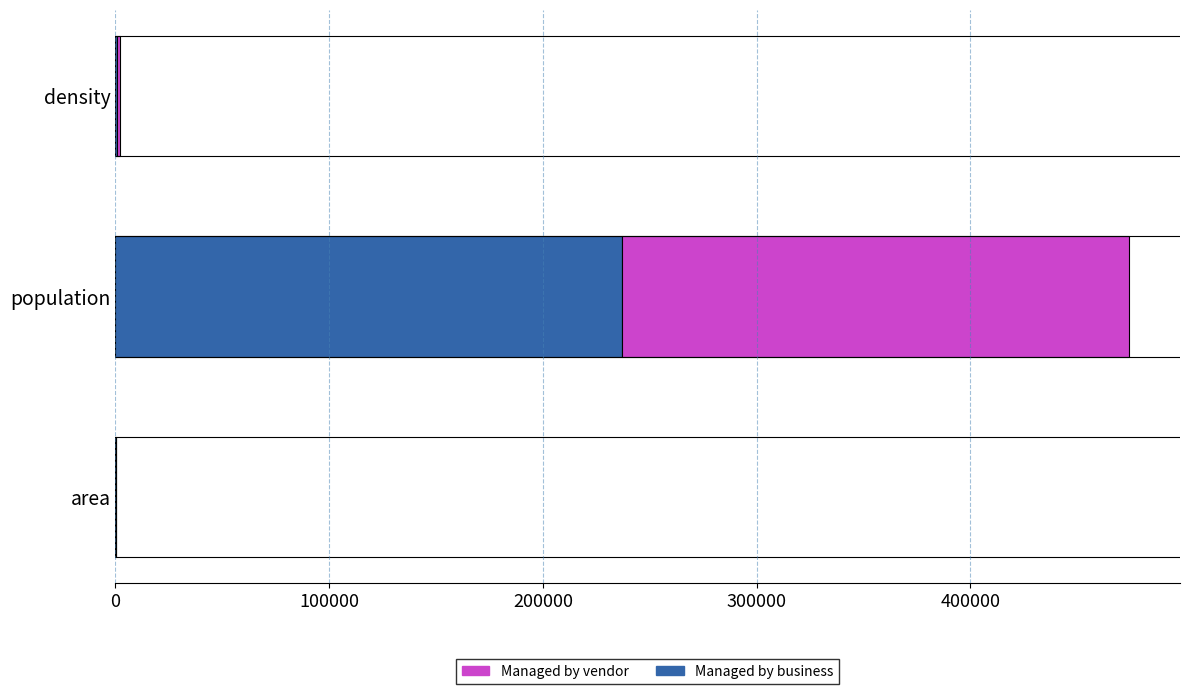

Which category has the highest value in the Managed by business series?

population